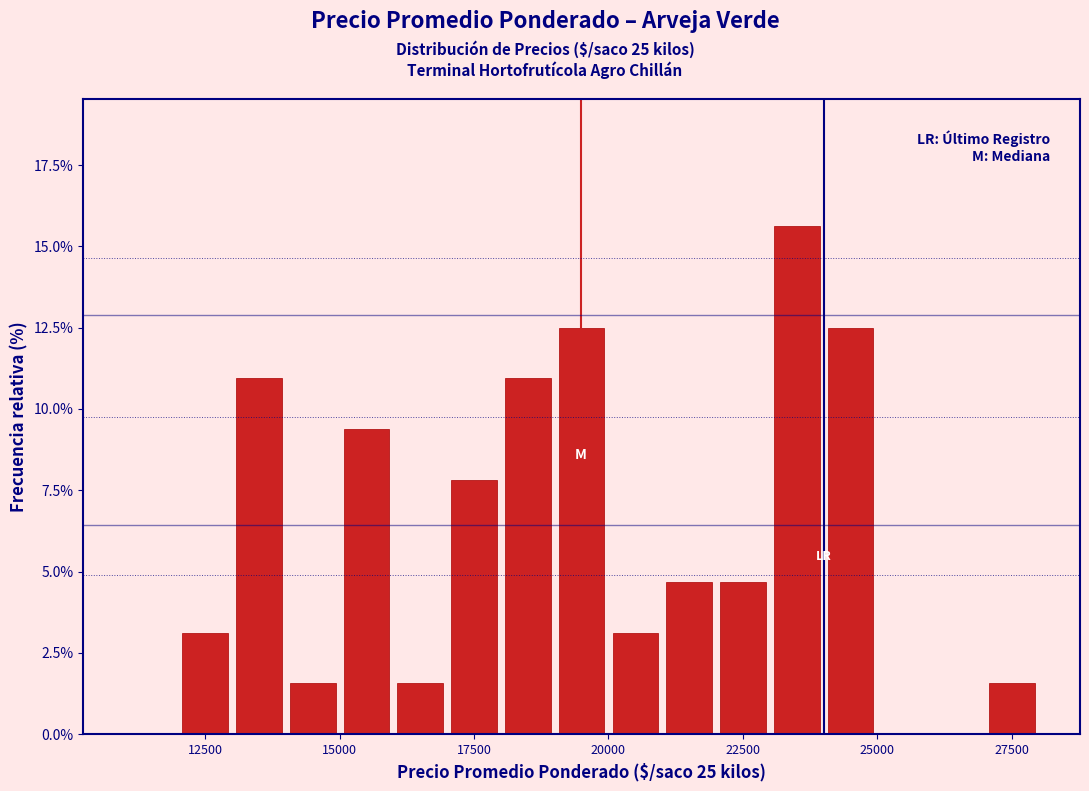

Read against the x-axis, roughly where is the centre of the tallest bar?

23500